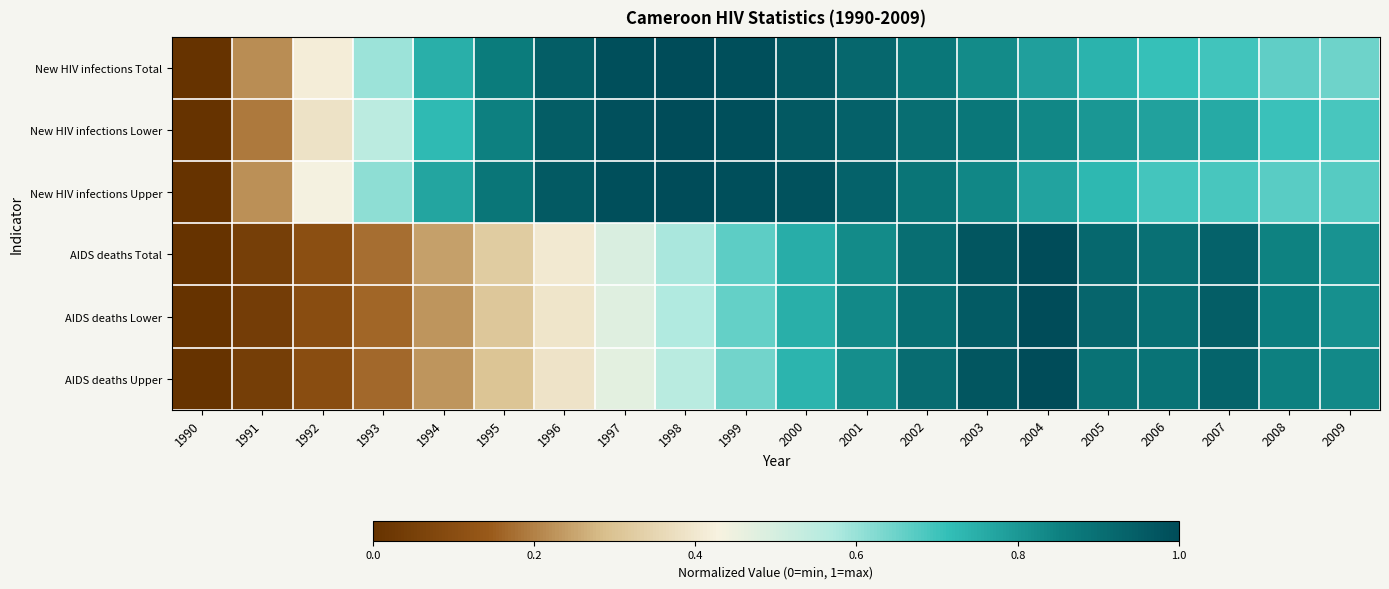

Which label corresponds to the largest value in the chart?

1998